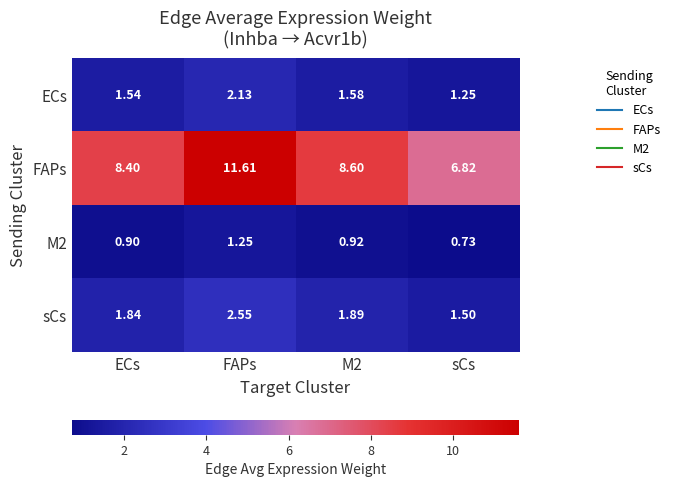

Which series changed the most between M2 and sCs?

FAPs